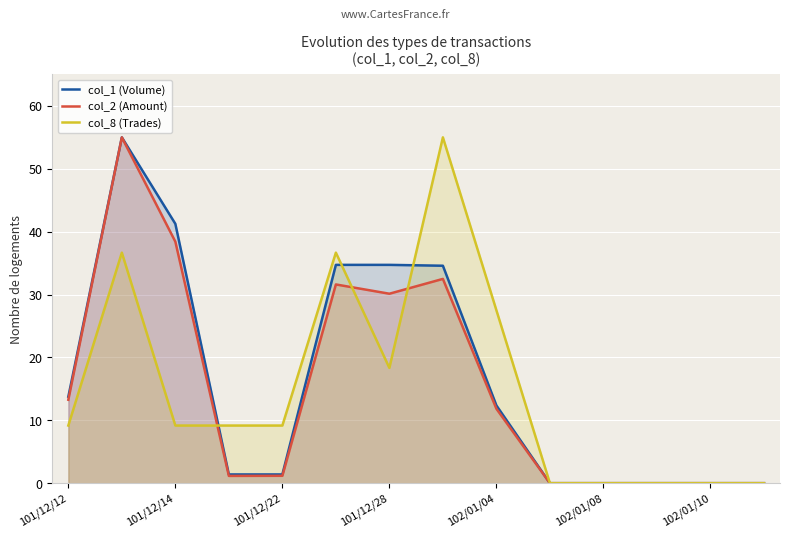

Rank the series by their average value, from lowest to highest.

col_8 (Trades), col_2 (Amount), col_1 (Volume)